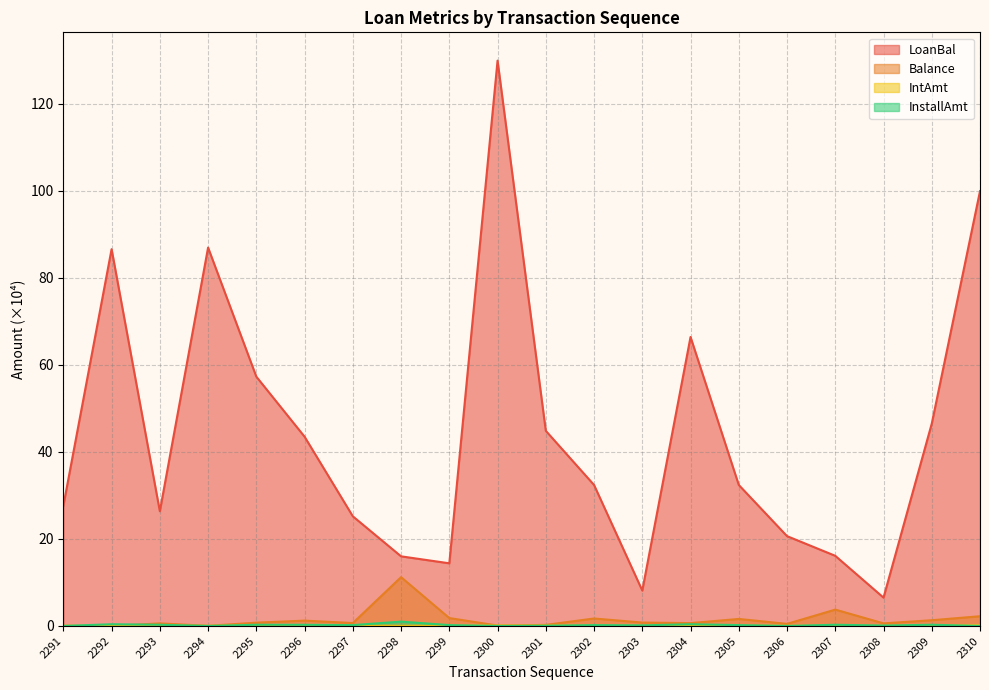

Which has a higher value, 2299 or 2305?

2305